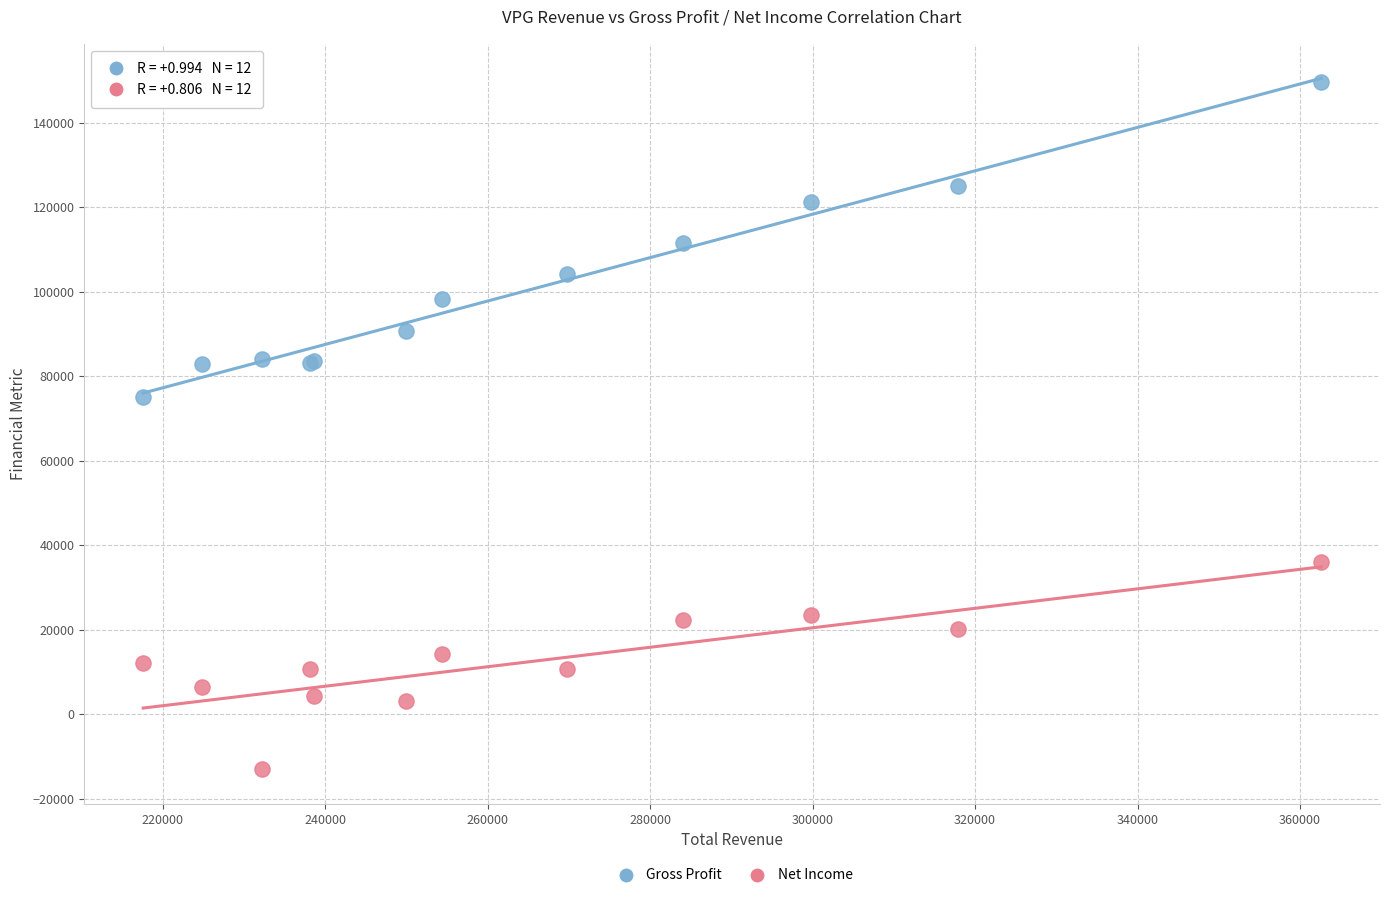

Across all series, what Y value is closest to 68300?

75000